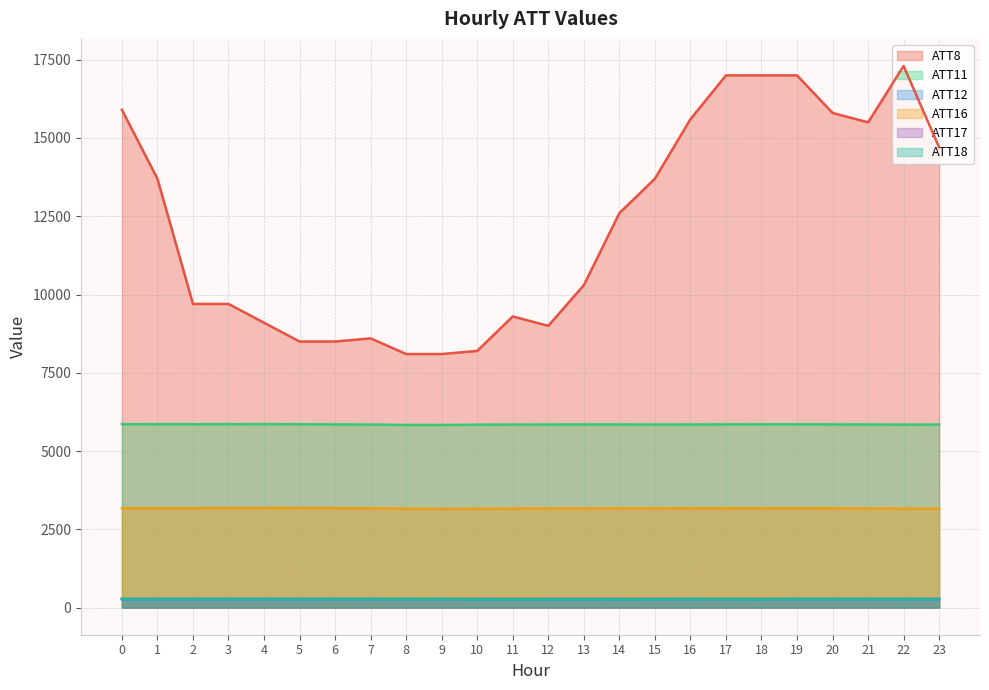

List the labels in order of ATT11 value, smallest first.

9, 8, 10, 22, 7, 11, 23, 15, 12, 21, 16, 14, 13, 6, 20, 17, 19, 18, 2, 5, 1, 3, 0, 4